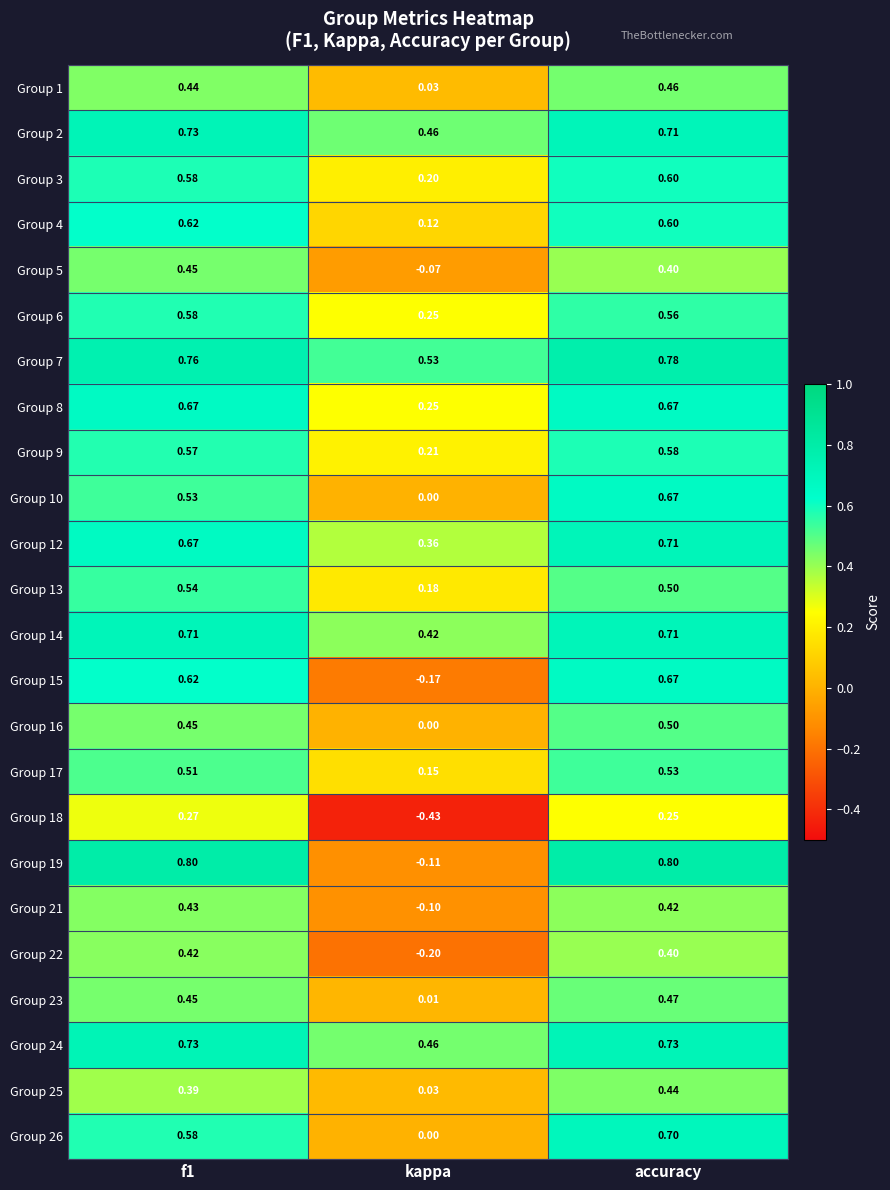

Which series has the largest total across all categories?

Group 7